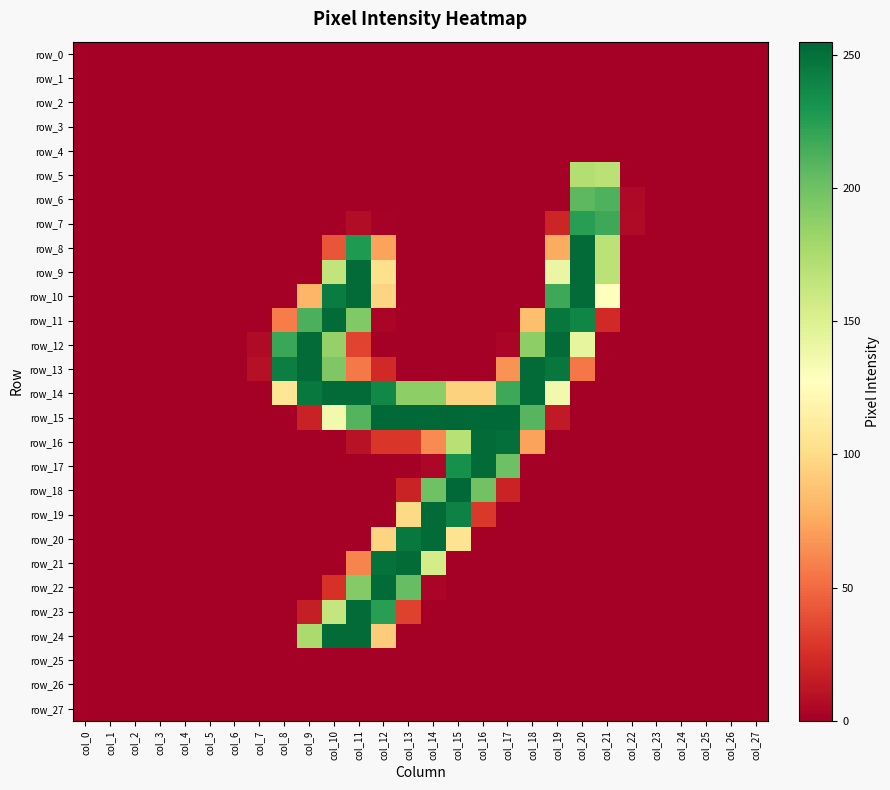

At which category is the sum across all series the highest?

col_11